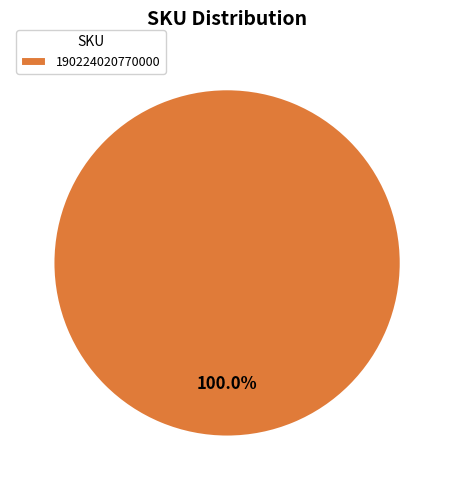

Is there a majority slice in this chart?

Yes